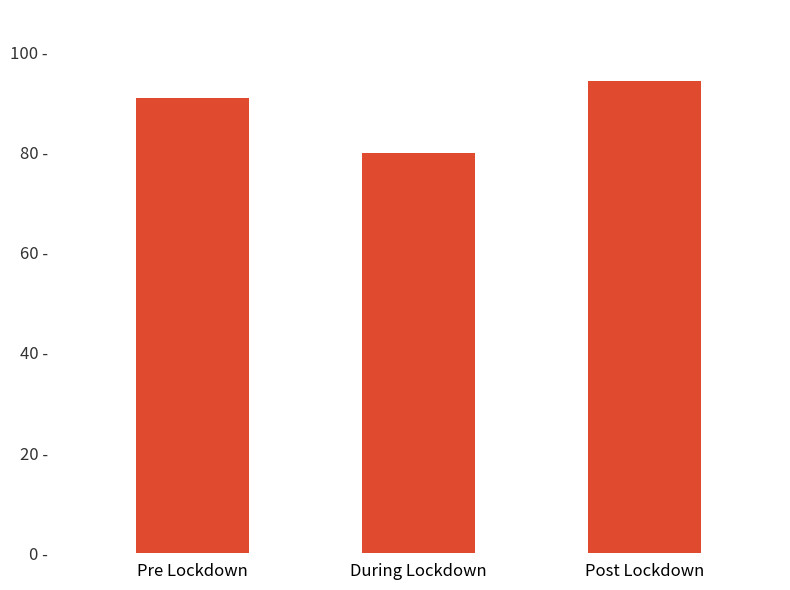

What is the approximate value at During Lockdown?

80.0